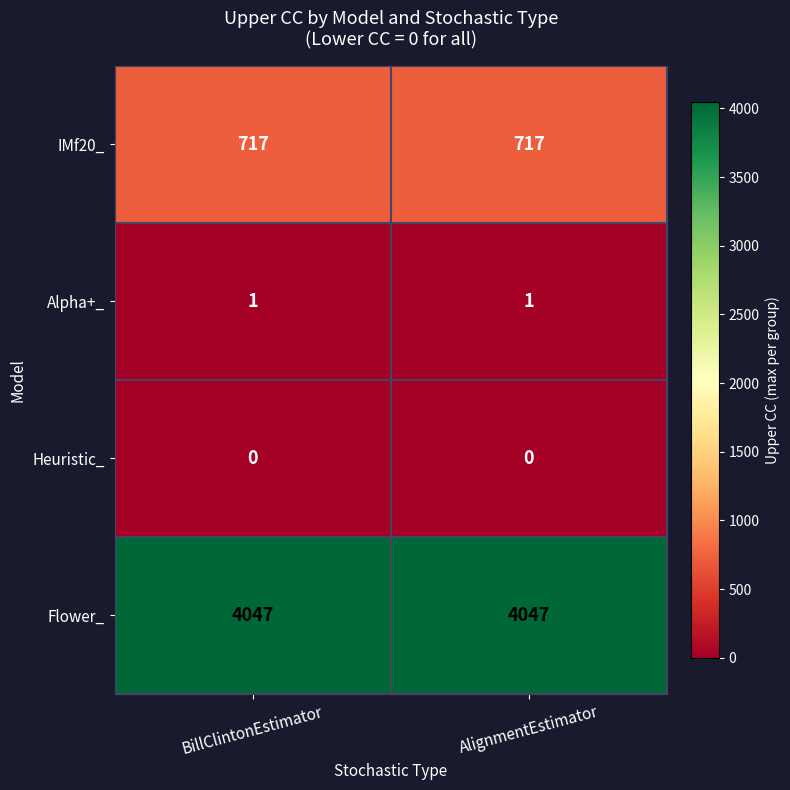

Count the number of data series in this chart.

4